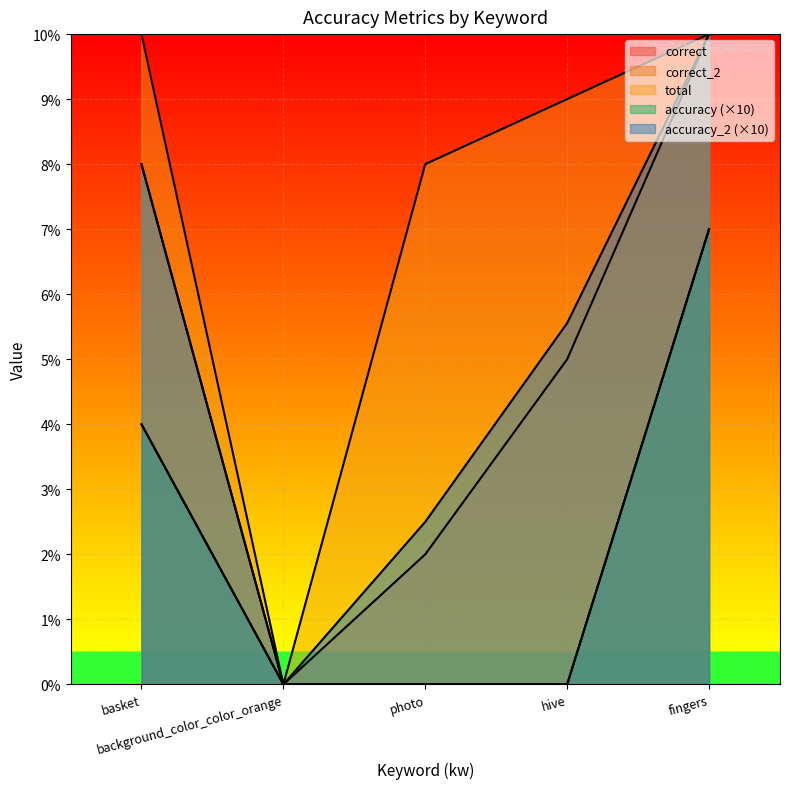

What is the average value of the accuracy_2 series?

5.2